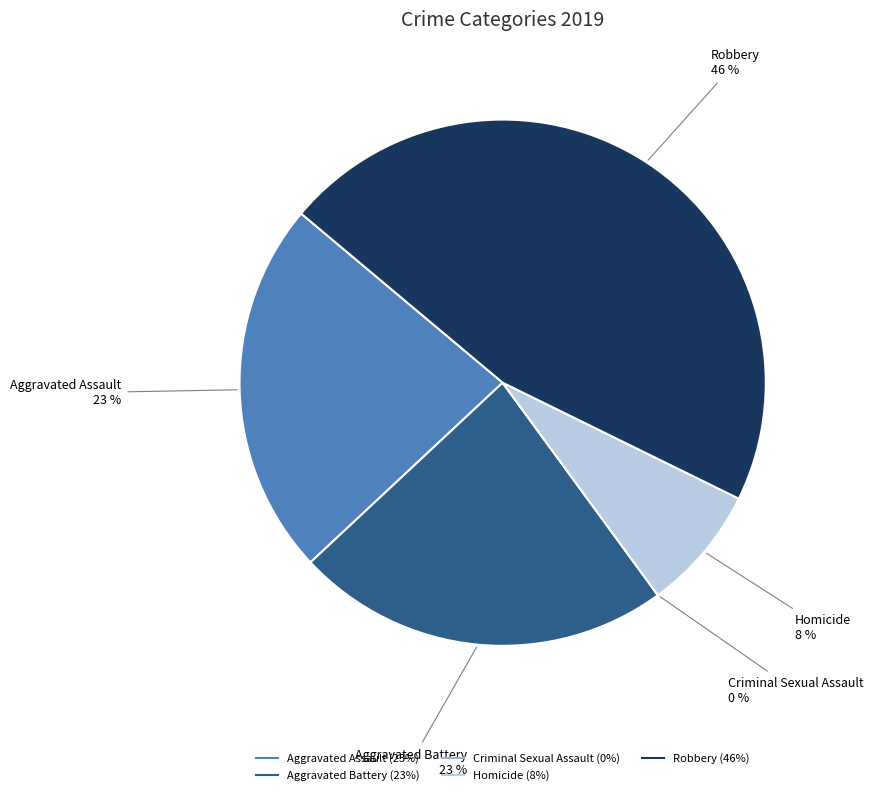

Is it true that Criminal Sexual Assault is 0% of the pie?

True